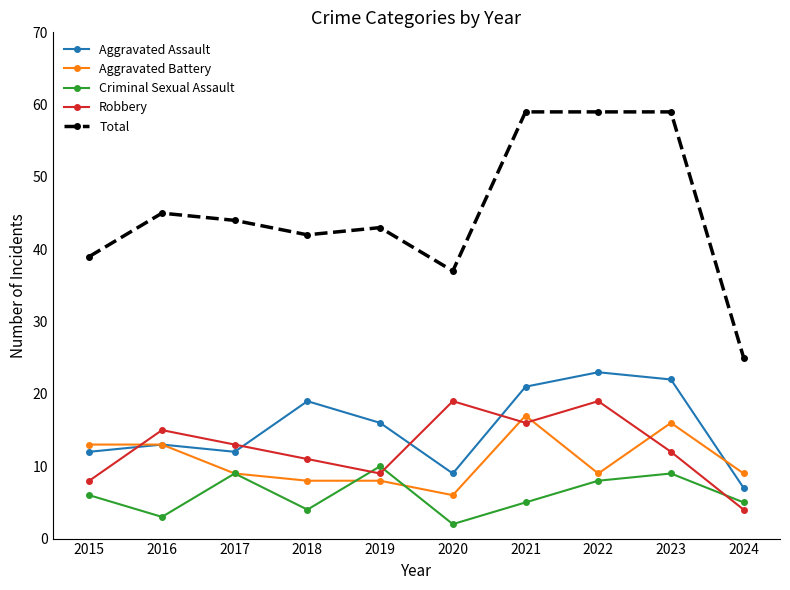

Reading left to right, transcribe all the data shown in this chart.

Aggravated Assault: 12	13	12	19	16	9	21	23	22	7
Aggravated Battery: 13	13	9	8	8	6	17	9	16	9
Criminal Sexual Assault: 6	3	9	4	10	2	5	8	9	5
Robbery: 8	15	13	11	9	19	16	19	12	4
Total: 39	45	44	42	43	37	59	59	59	25